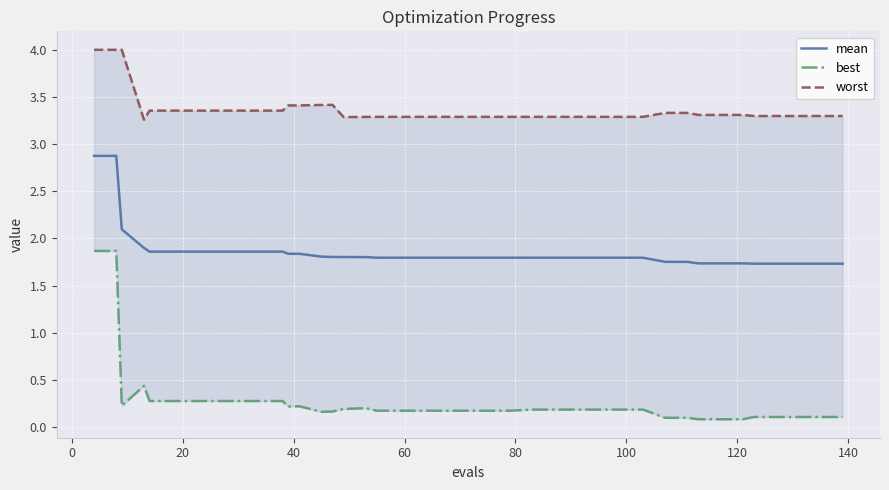

Reading left to right, extract all data points from this chart.

mean: 2.9	2.9	2.1	1.9	1.9	1.9	1.9	1.9	1.9	1.9	1.9	1.8	1.8	1.8	1.8	1.8	1.8	1.8	1.8	1.8	1.8	1.8	1.8	1.8	1.8	1.8	1.8	1.8	1.8	1.8	1.8	1.8	1.7	1.7	1.7	1.7	1.7	1.7	1.7	1.7
best: 1.9	1.9	0.2	0.4	0.3	0.3	0.3	0.3	0.3	0.3	0.3	0.2	0.2	0.2	0.2	0.2	0.2	0.2	0.2	0.2	0.2	0.2	0.2	0.2	0.2	0.2	0.2	0.2	0.2	0.2	0.1	0.1	0.1	0.1	0.1	0.1	0.1	0.1	0.1	0.1
worst: 4.0	4.0	4.0	3.3	3.4	3.4	3.4	3.4	3.4	3.4	3.4	3.4	3.4	3.4	3.4	3.3	3.3	3.3	3.3	3.3	3.3	3.3	3.3	3.3	3.3	3.3	3.3	3.3	3.3	3.3	3.3	3.3	3.3	3.3	3.3	3.3	3.3	3.3	3.3	3.3